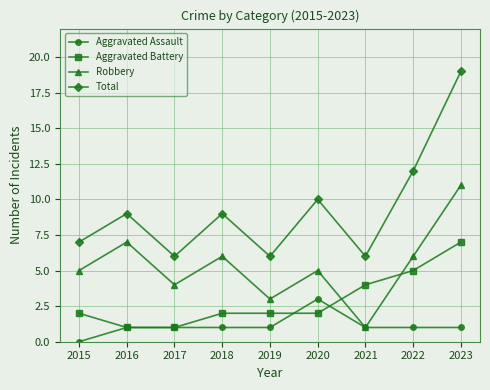

Where is the first local minimum for Robbery?

2017